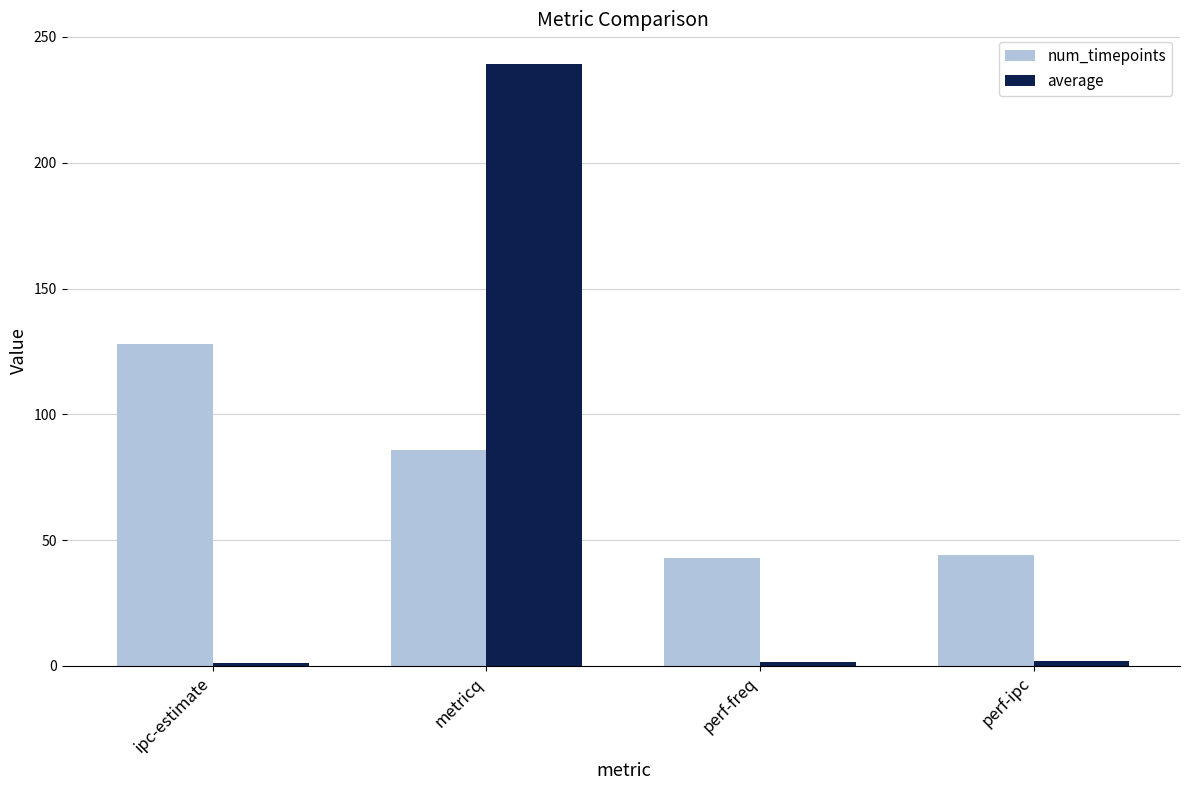

What is the total value across all series at perf-freq?

44.5